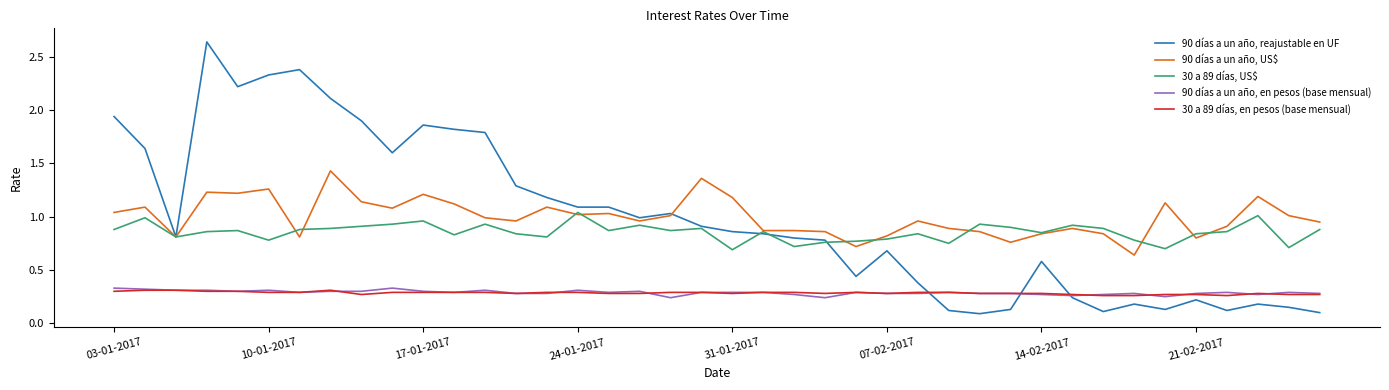

True or false: 90 días a un año, US$ and 90 días a un año, en pesos (base mensual) cross at least once.

False